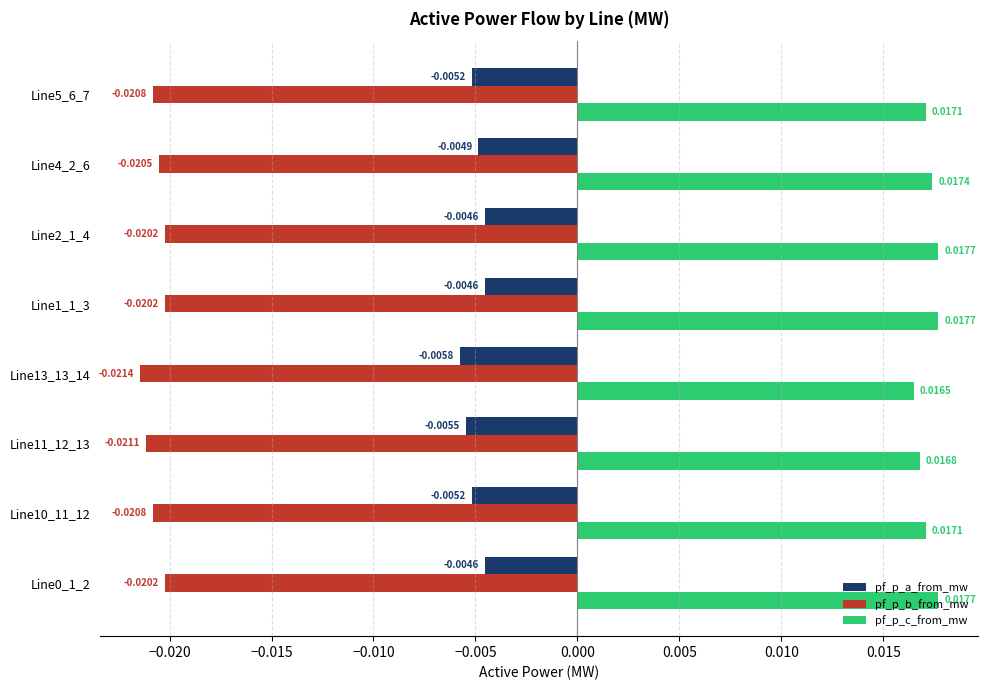

Is the value of pf_p_a_from_mw at Line1_1_3 greater than the value of pf_p_c_from_mw at Line13_13_14?

No